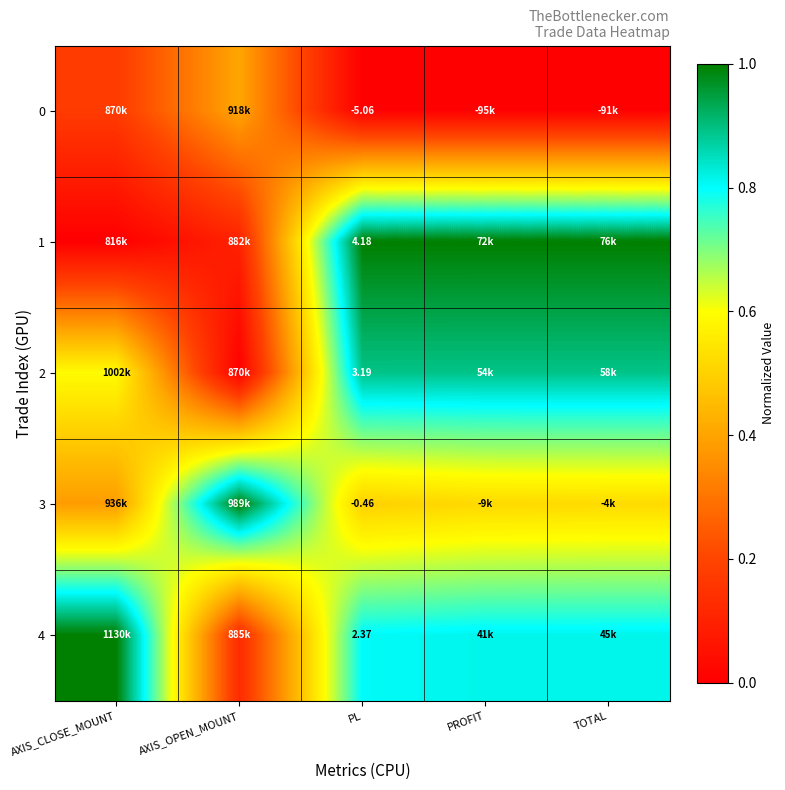

Which series has the widest spread of values?

1